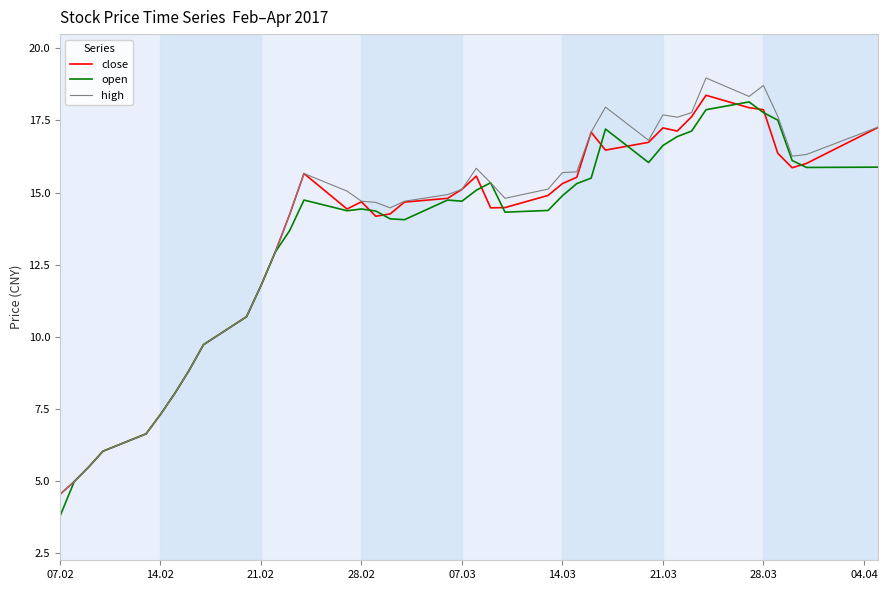

What are all the series names shown in the legend?

close, open, high